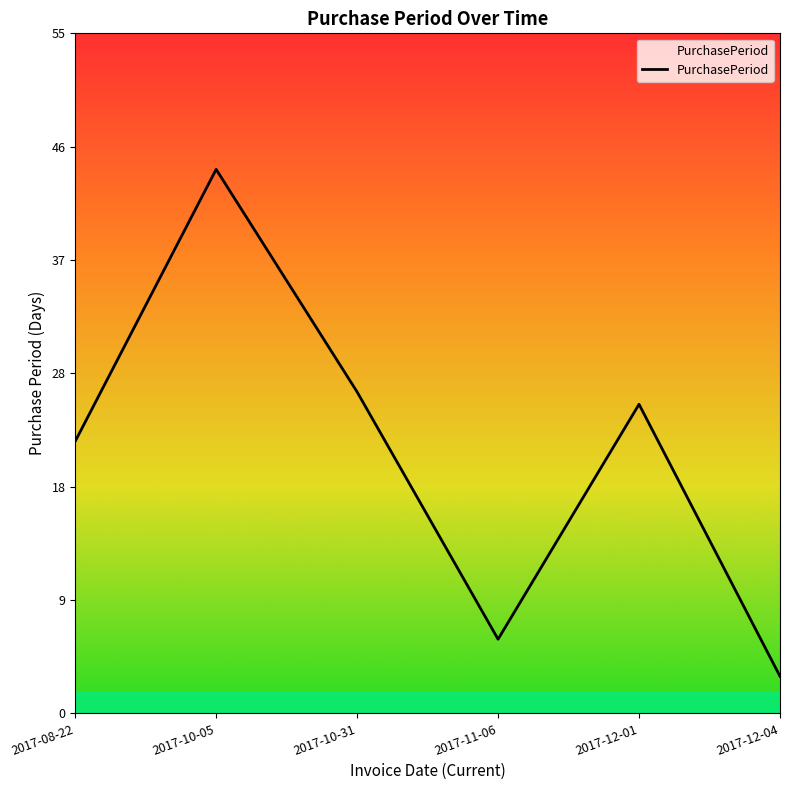

Approximately how many times larger is the value at 2017-11-06 compared to 2017-10-31?

0.2